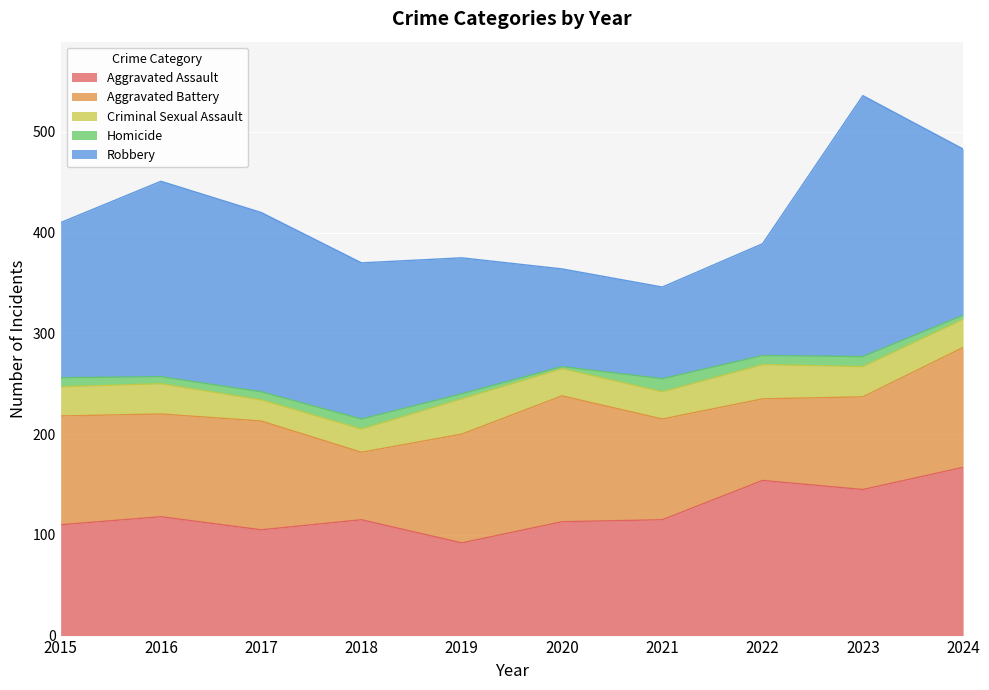

Does the chart display data point markers on the line(s)?

No